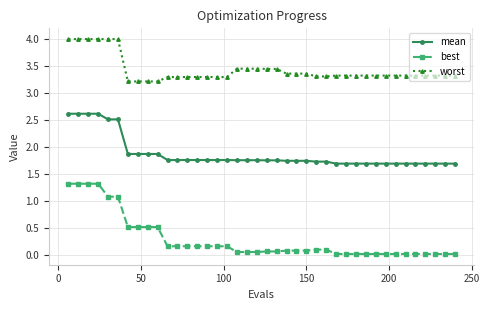

True or false: best and worst cross at least once.

False